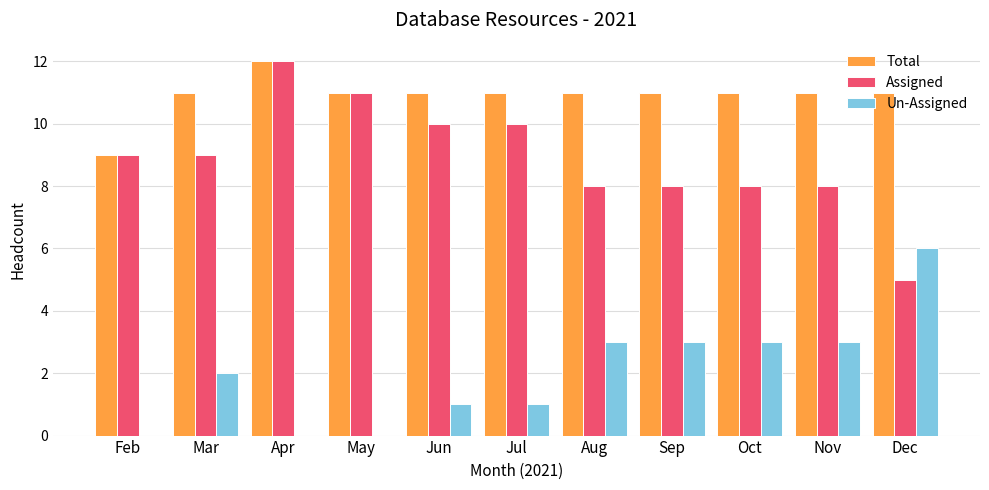

Is the value of Un-Assigned at Jun greater than the value of Total at Mar?

No